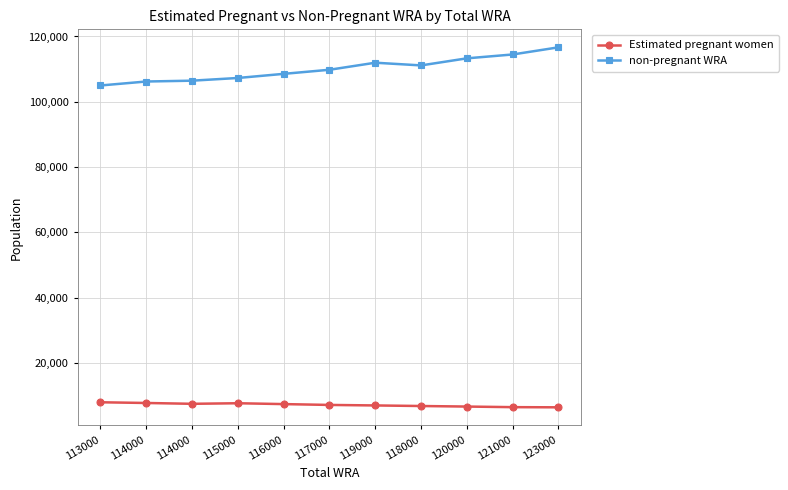

What are all the series names shown in the legend?

Estimated pregnant women, non-pregnant WRA